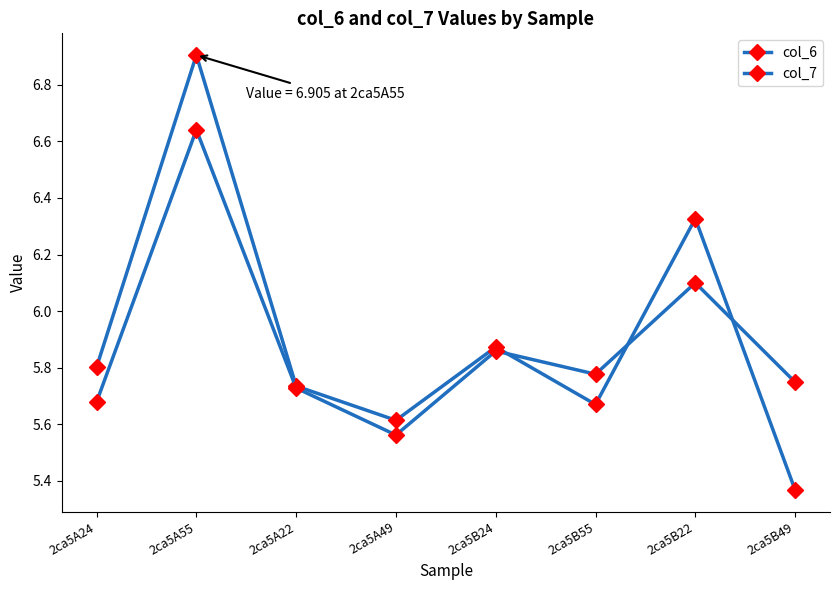

How many data points does each series have?

8